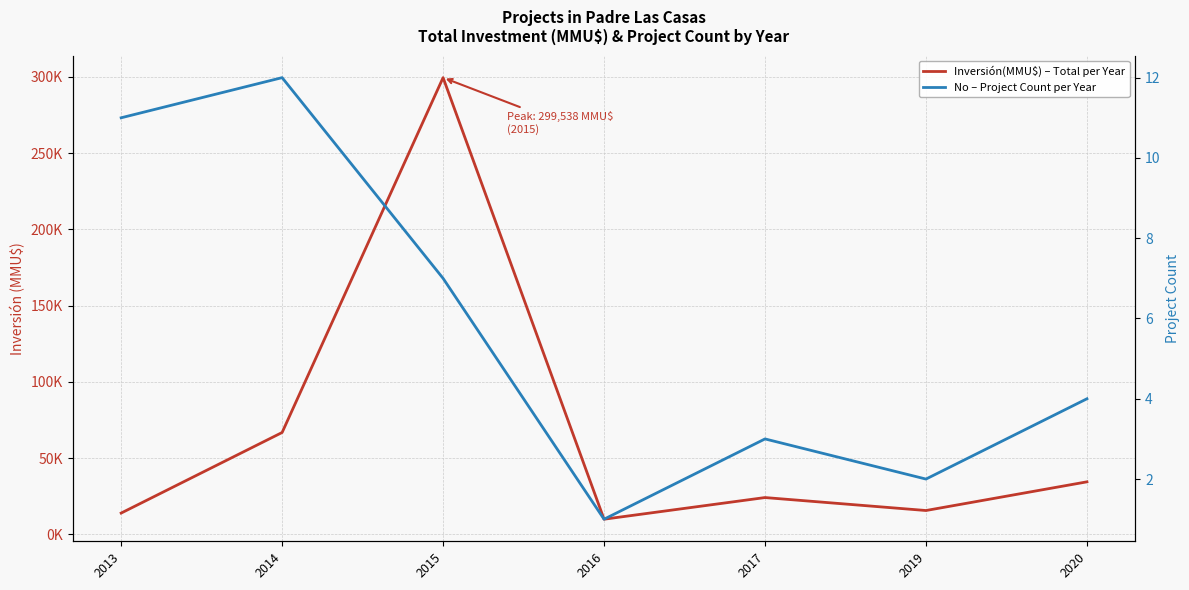

In Inversión(MMU$) – Total per Year, how many points are lower than both neighbors (excluding endpoints)?

2